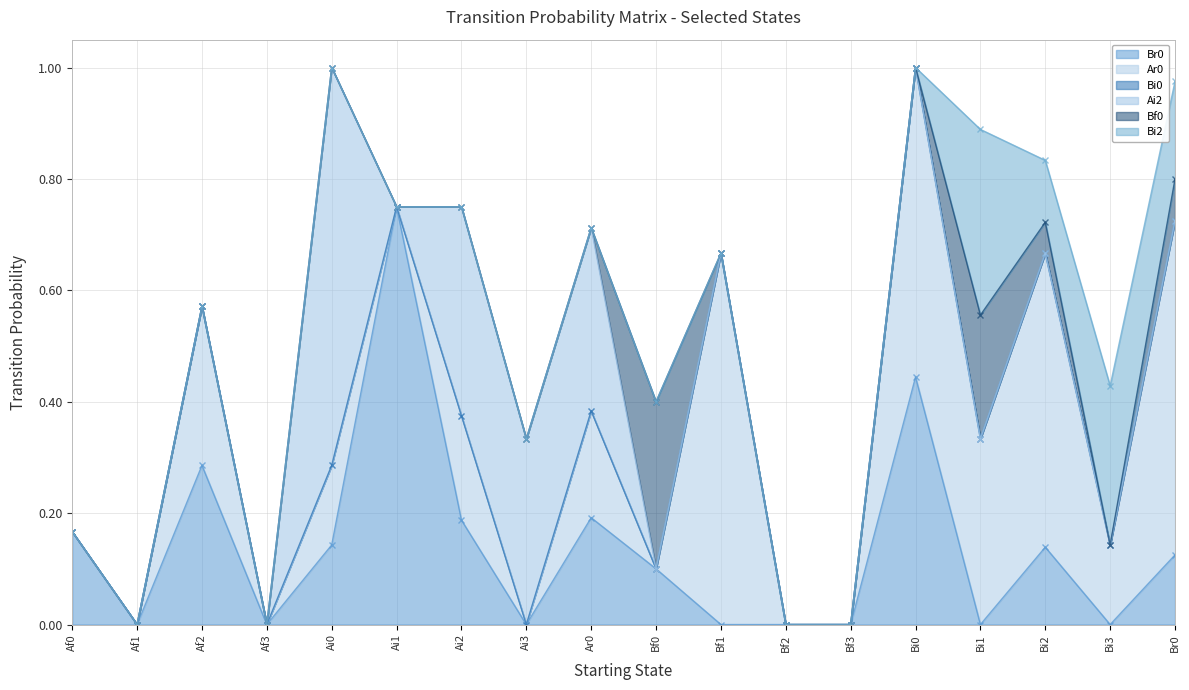

True or false: Br0 has a value of 0.3 at Bf3.

False